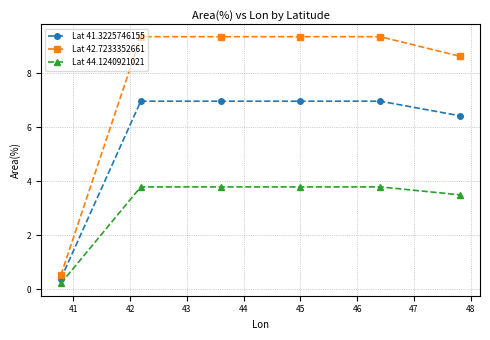

True or false: Lat 41.3225746155 has more than 2 points higher than both neighbors.

False